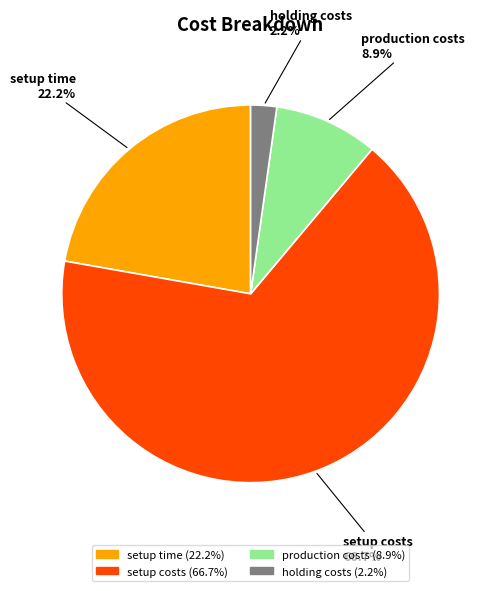

How many slices are in this pie chart?

4